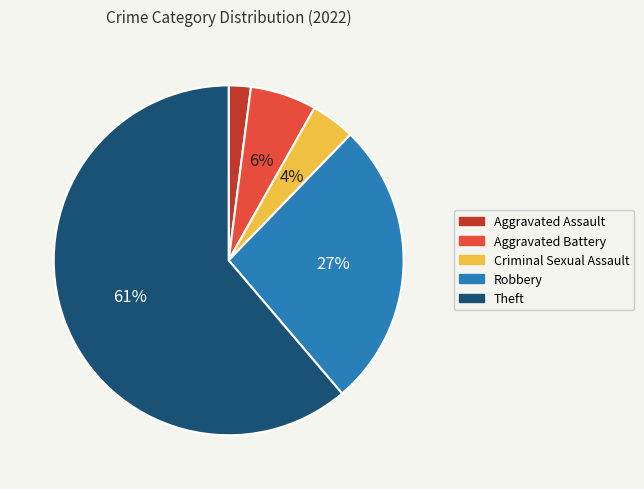

Is there a majority slice in this chart?

Yes